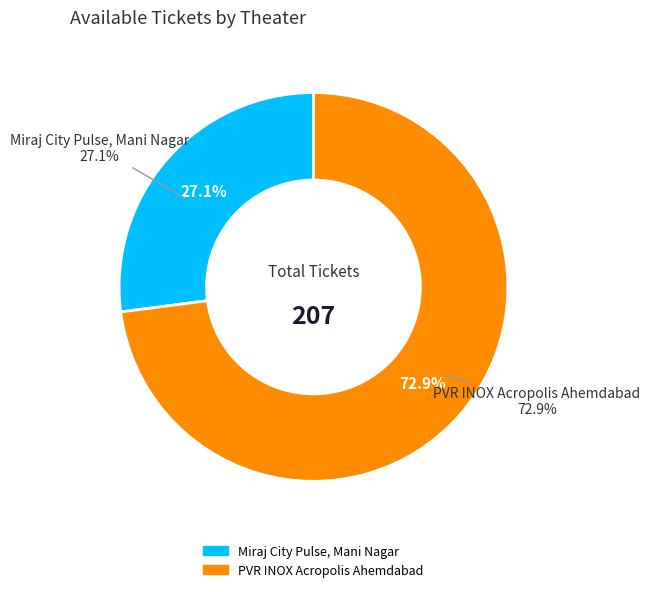

How many segments does this pie chart have?

2